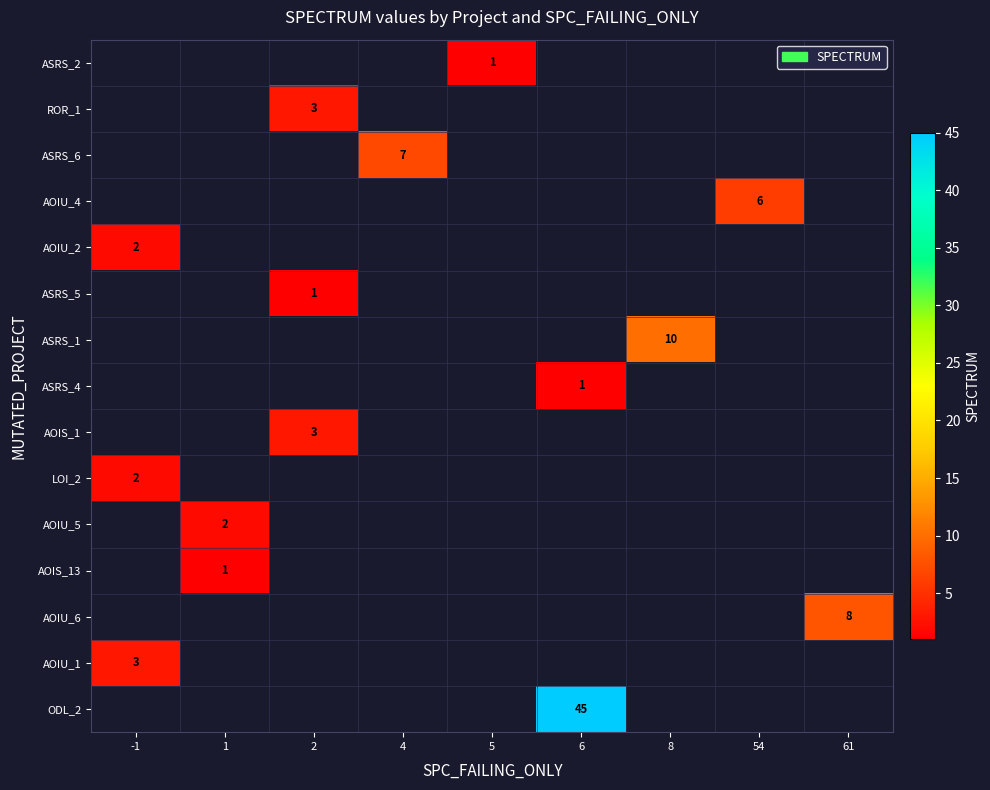

Is the value of ASRS_2 at 54 greater than the value of ODL_2 at 54?

No